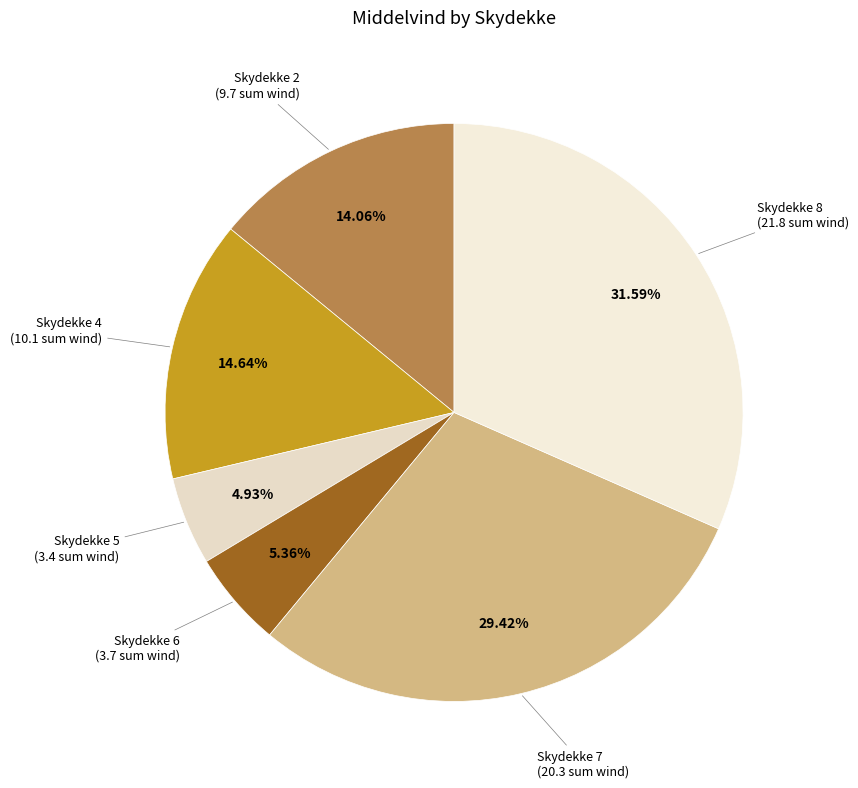

Is there a majority slice in this chart?

No